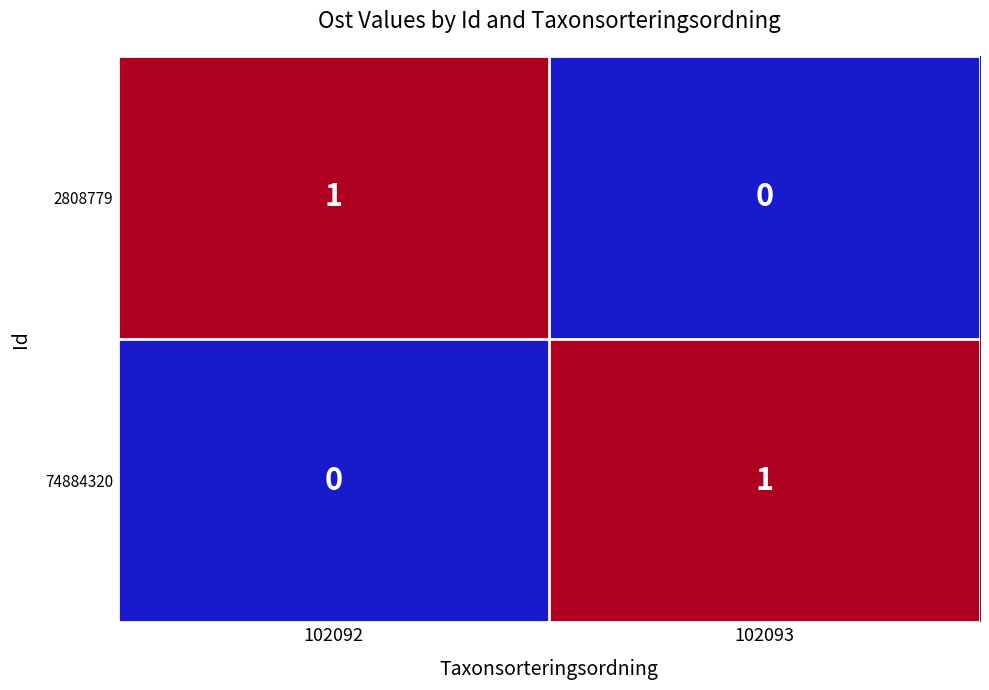

Is it true that 2808779 equals 1 at 102092?

True